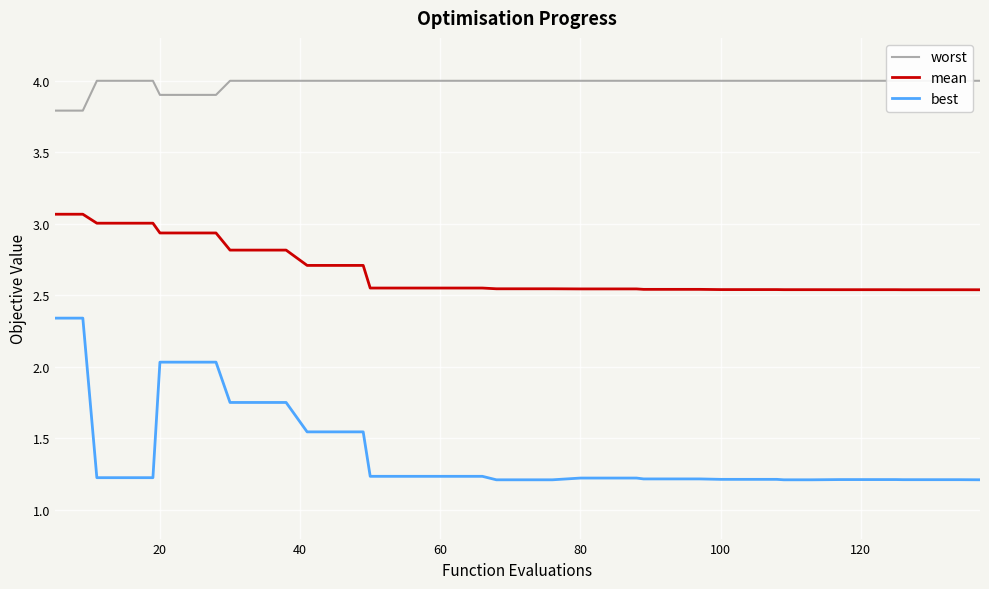

True or false: best and mean intersect in this chart.

False